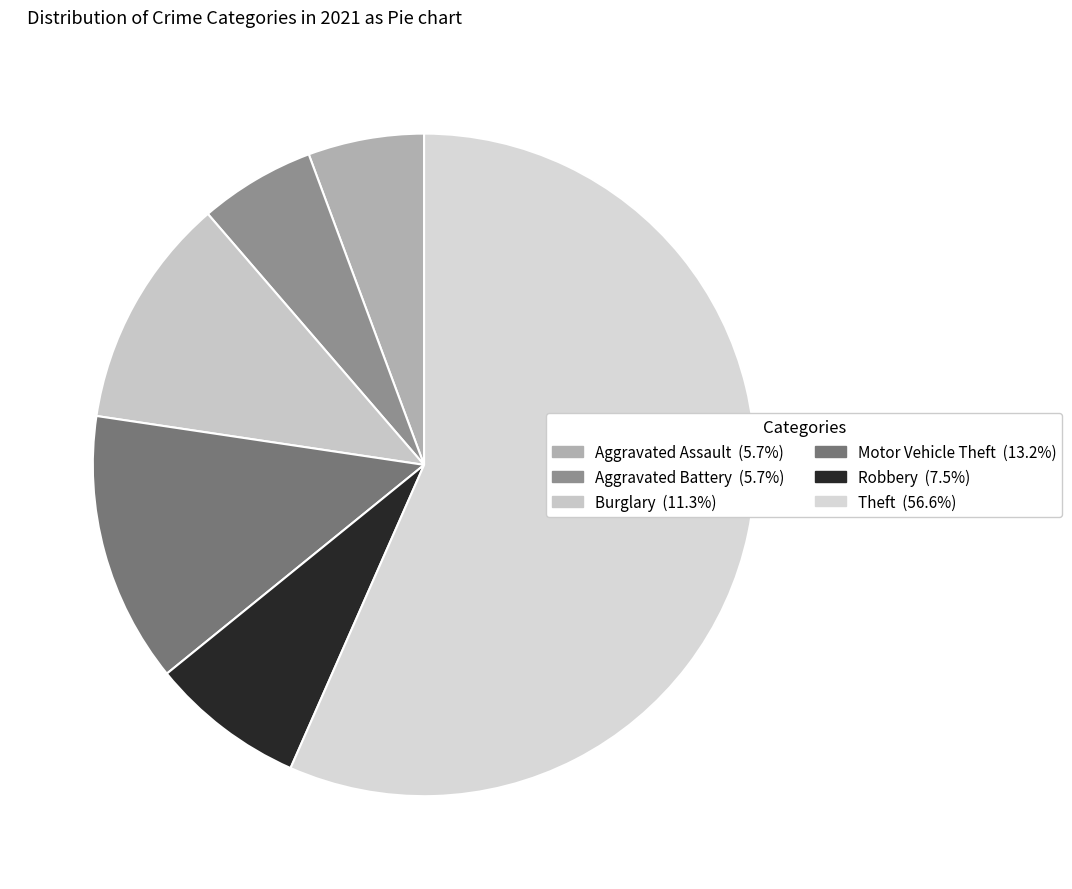

Count the number of slices in the pie.

6